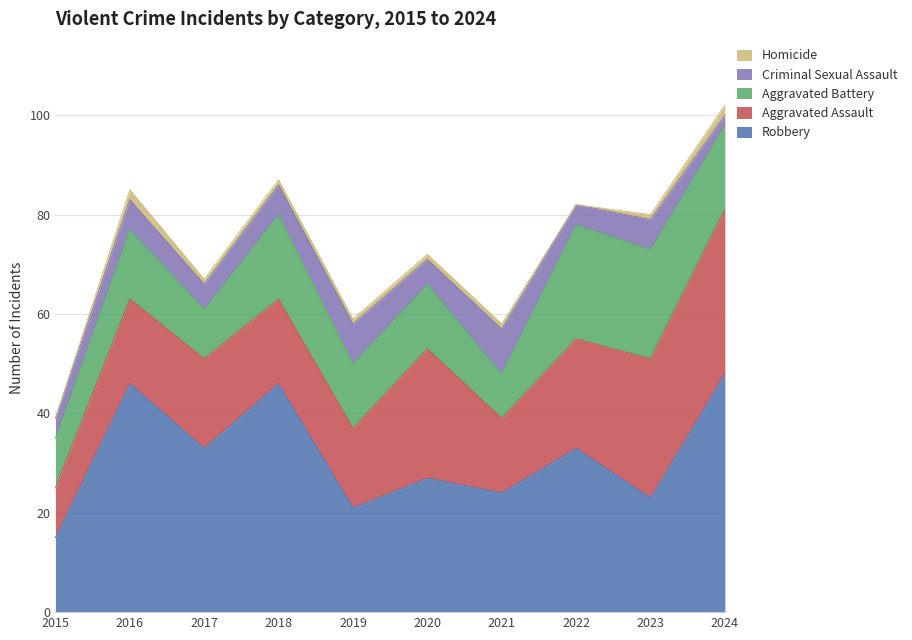

At which label does Homicide first exceed 1?

2016